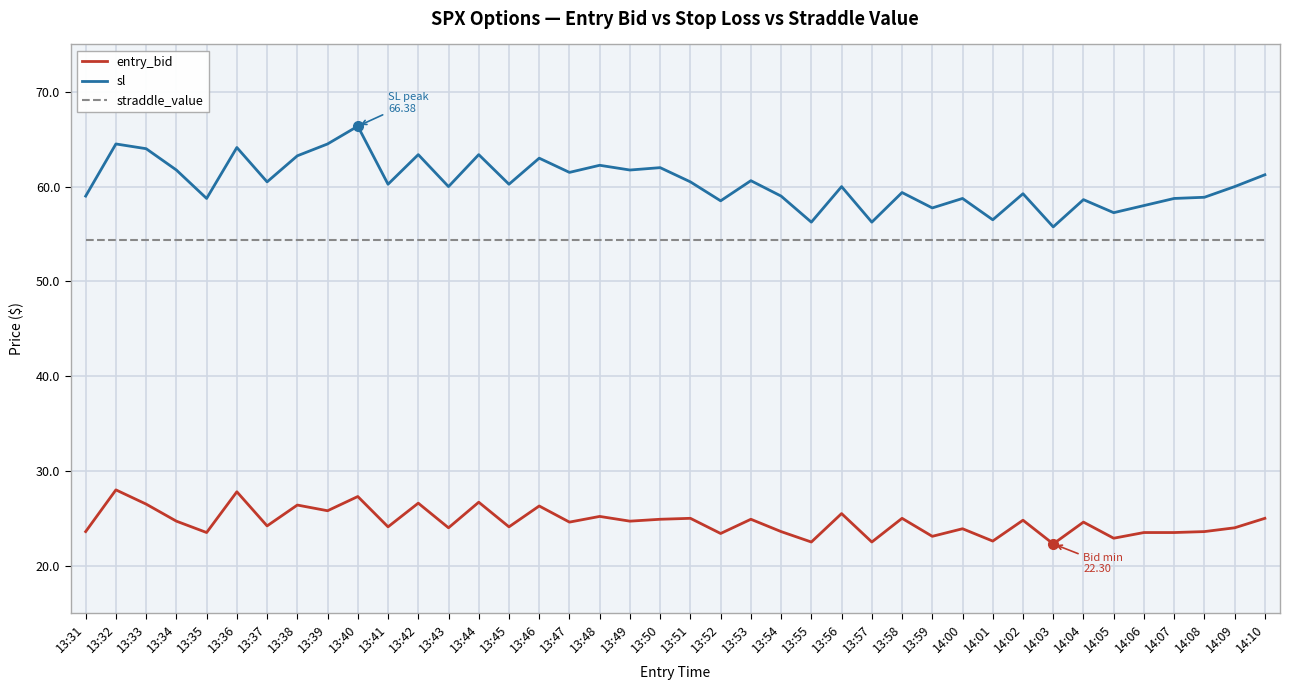

What position from the left is 13:33?

3